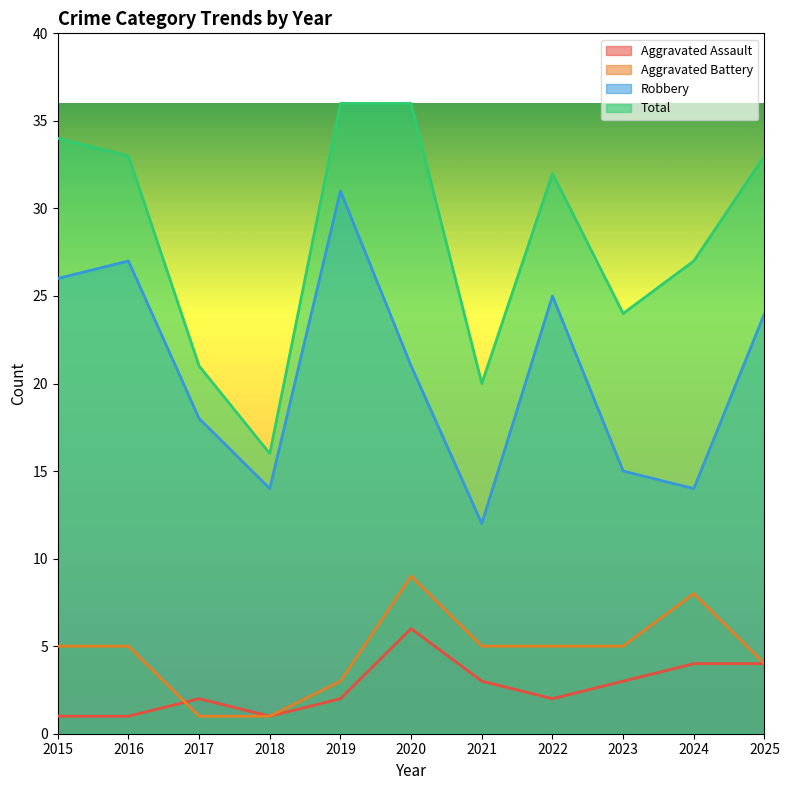

At which category is the sum across all series the highest?

2019